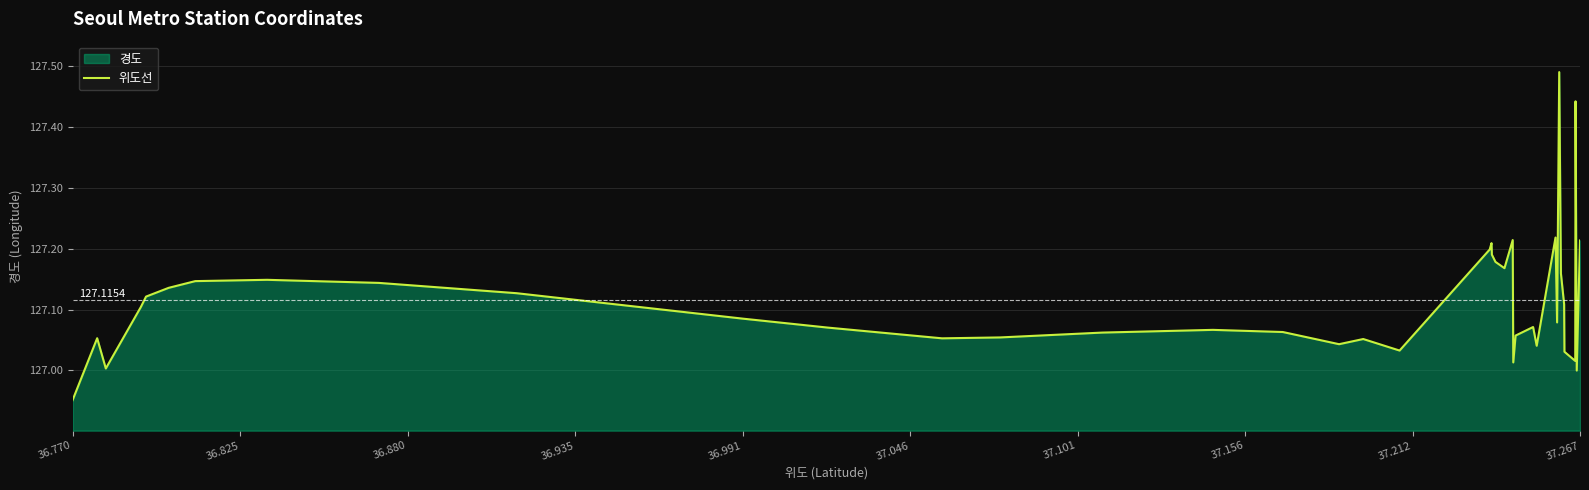

Does the chart have visible grid lines?

Yes